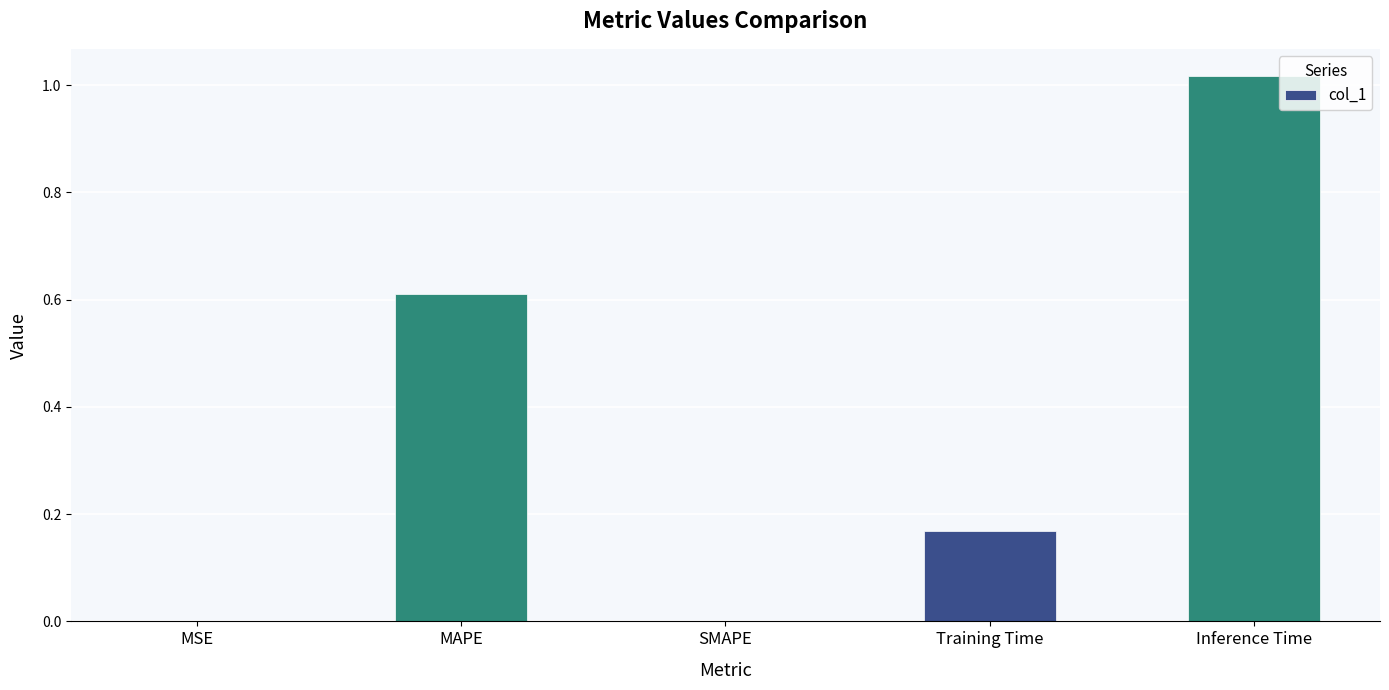

What is the sum of all values?

1.8